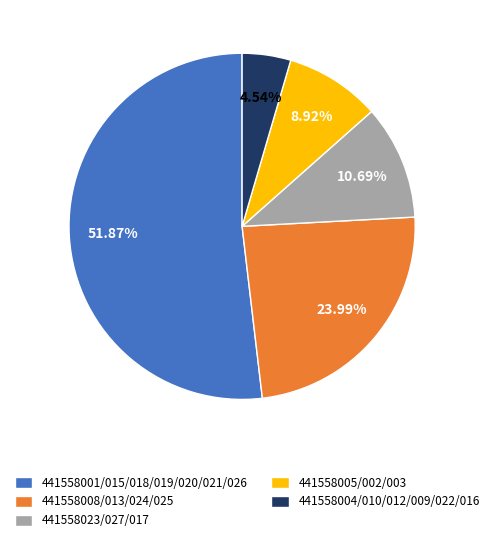

Between 441558004/010/012/009/022/016 and 441558008/013/024/025, which is larger?

441558008/013/024/025